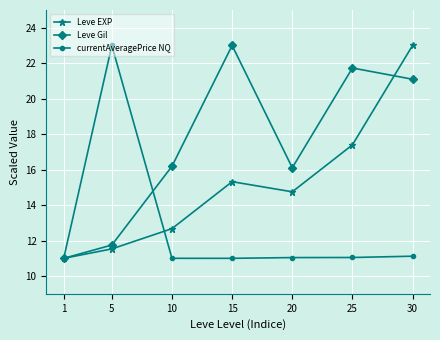

At which category is the sum across all series the highest?

30